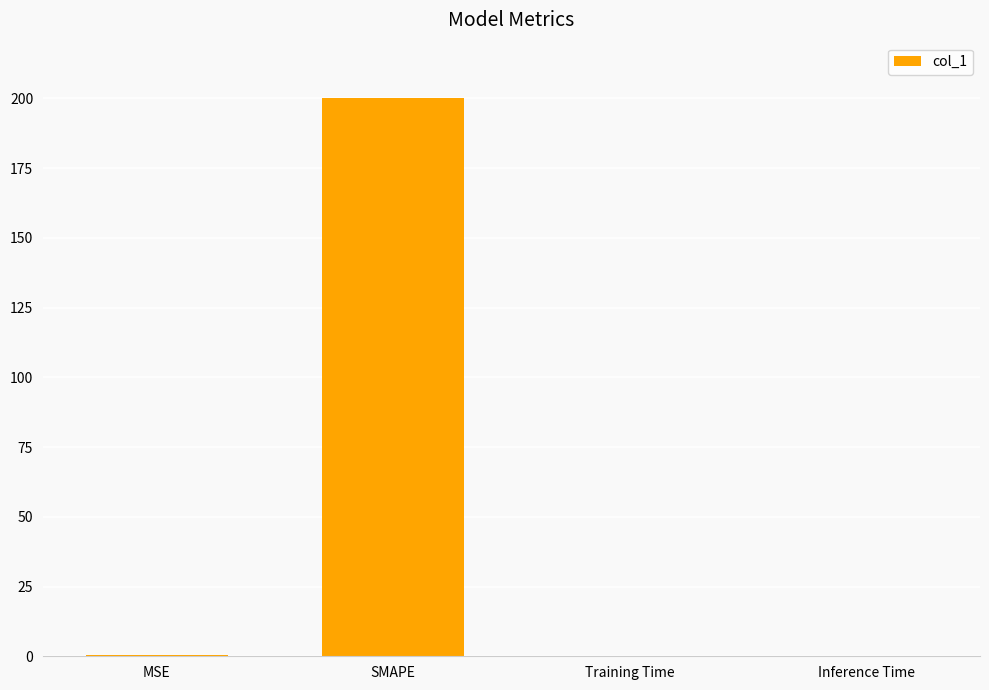

Which label corresponds to the largest value in the chart?

SMAPE